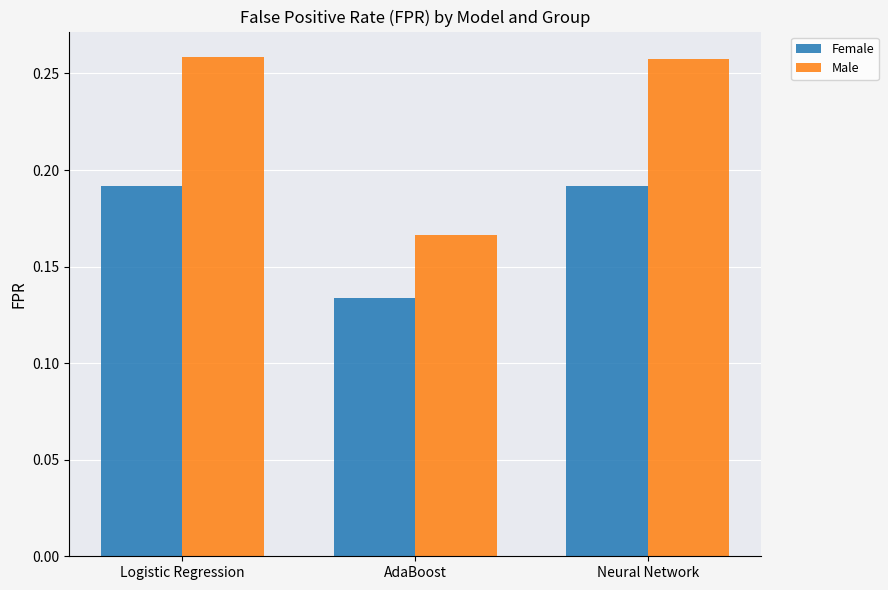

Is it true that Male equals 0.5 at Neural Network?

False